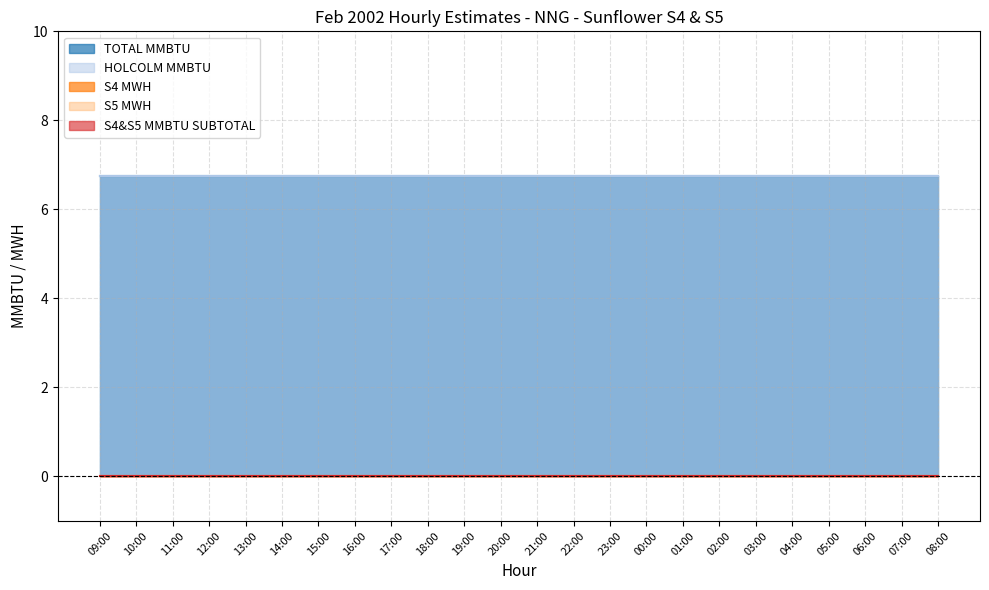

Does the chart have visible grid lines?

Yes